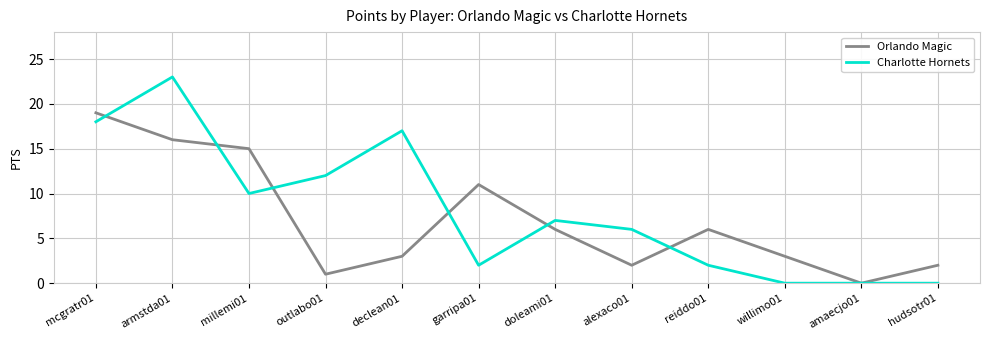

Between which two adjacent categories do Charlotte Hornets and Orlando Magic first intersect?

mcgratr01 and armstda01